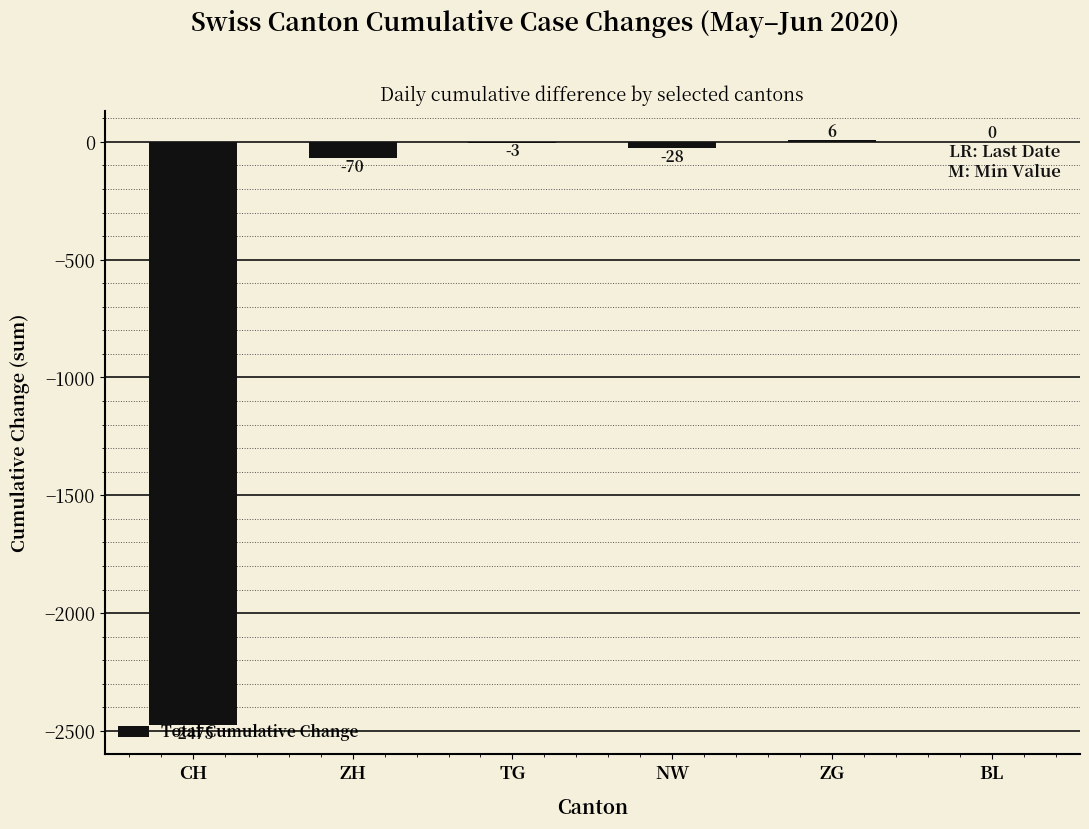

What is the sum of the values at NW and BL?

-28